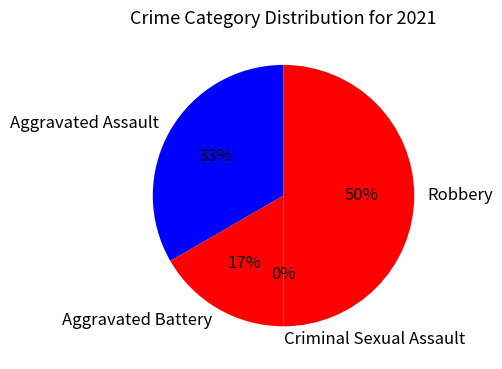

Is the sum of Total and Criminal Sexual Assault greater than half?

No